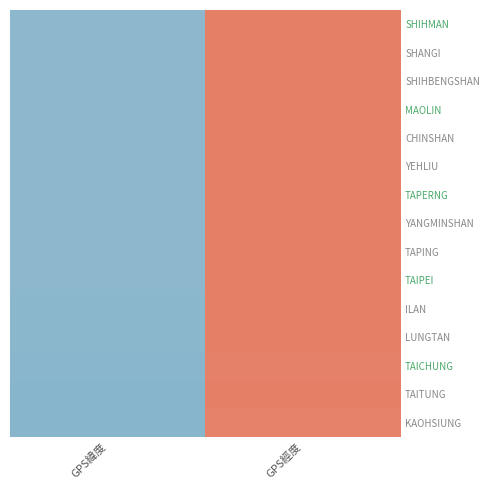

Rank the series at GPS緯度 from lowest to highest value.

KAOHSIUNG, TAITUNG, TAICHUNG, ILAN, LUNGTAN, TAIPEI, YANGMINSHAN, TAPING, YEHLIU, TAPERNG, CHINSHAN, SHANGI, SHIHBENGSHAN, MAOLIN, SHIHMAN